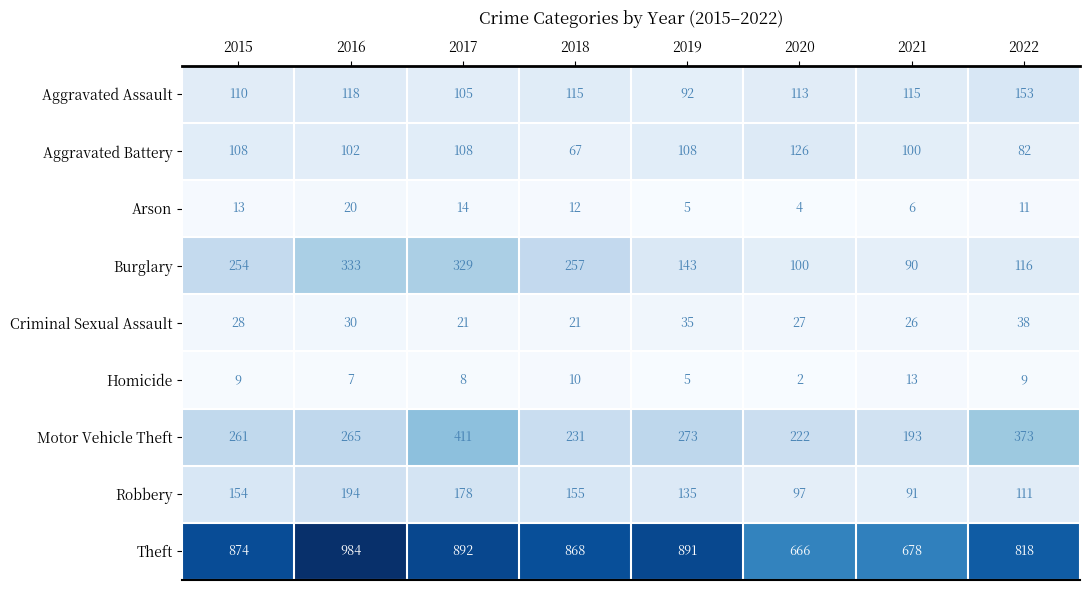

What is the total value across all series at 2021?

1312